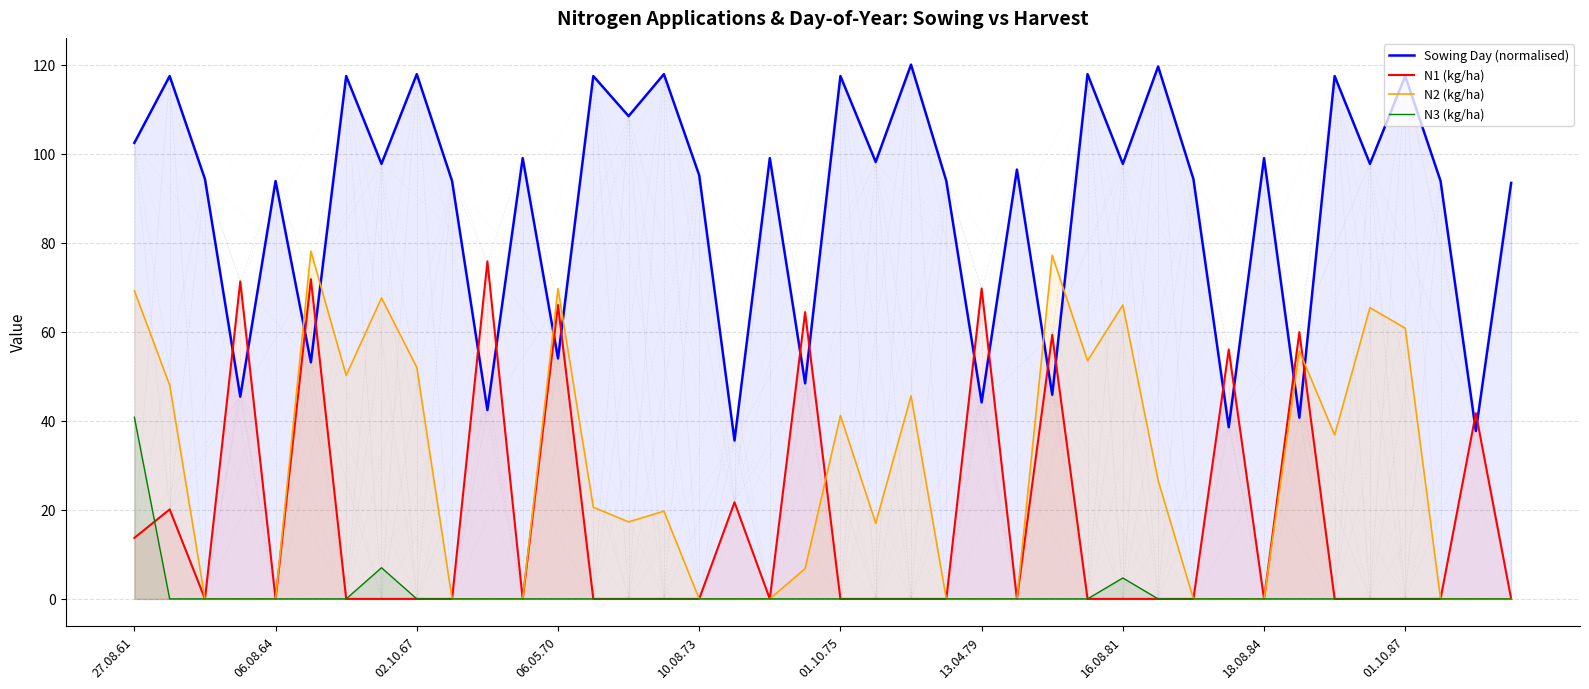

How many intersections are there between N2 (kg/ha) and Sowing Day (normalised)?

8